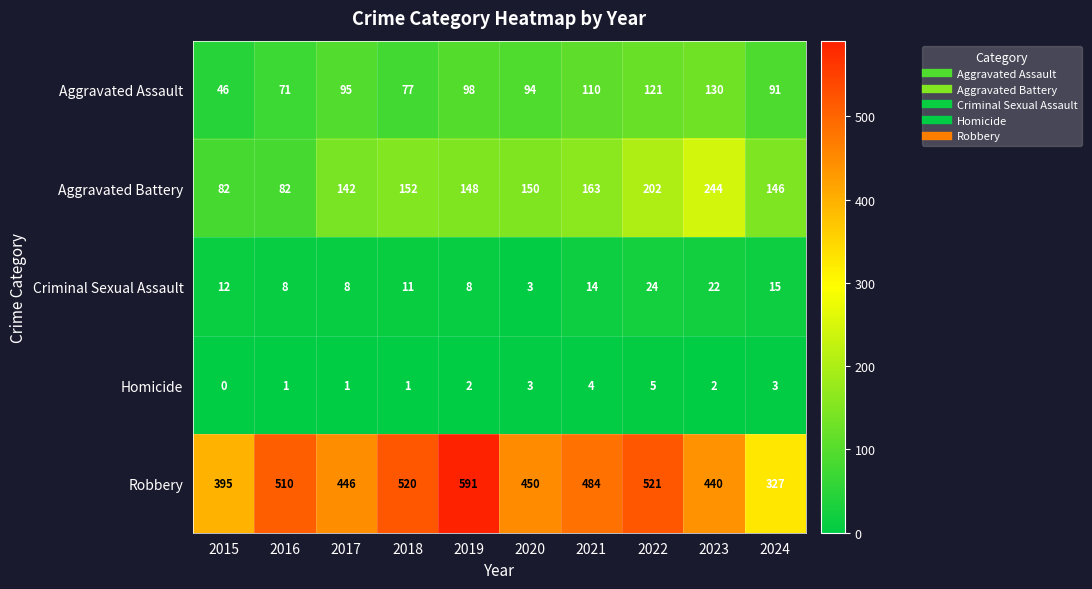

Where is Aggravated Assault nearest to the value 88?

2024